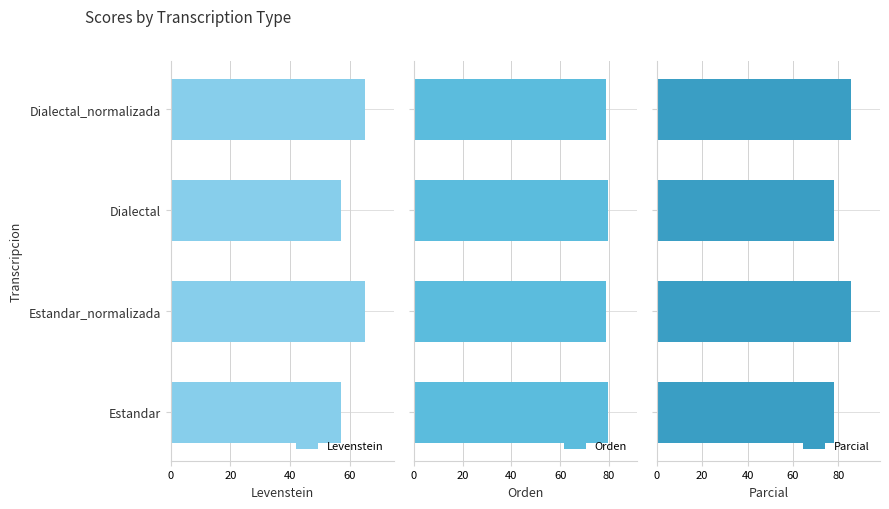

Which series has the largest total across all categories?

Parcial